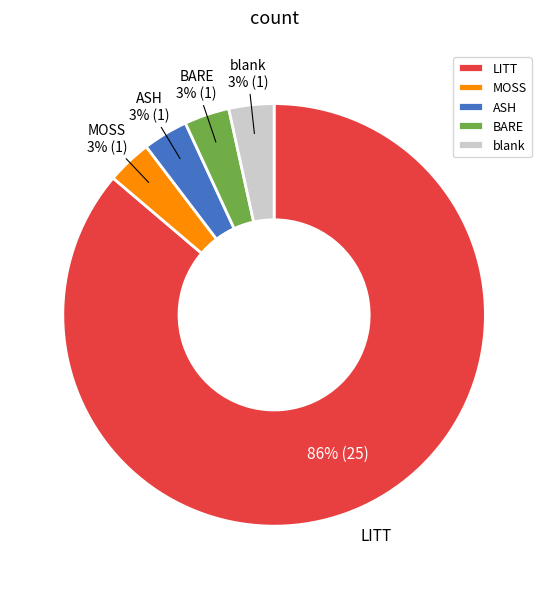

To the nearest percent, what percentage of the pie is ASH?

3%